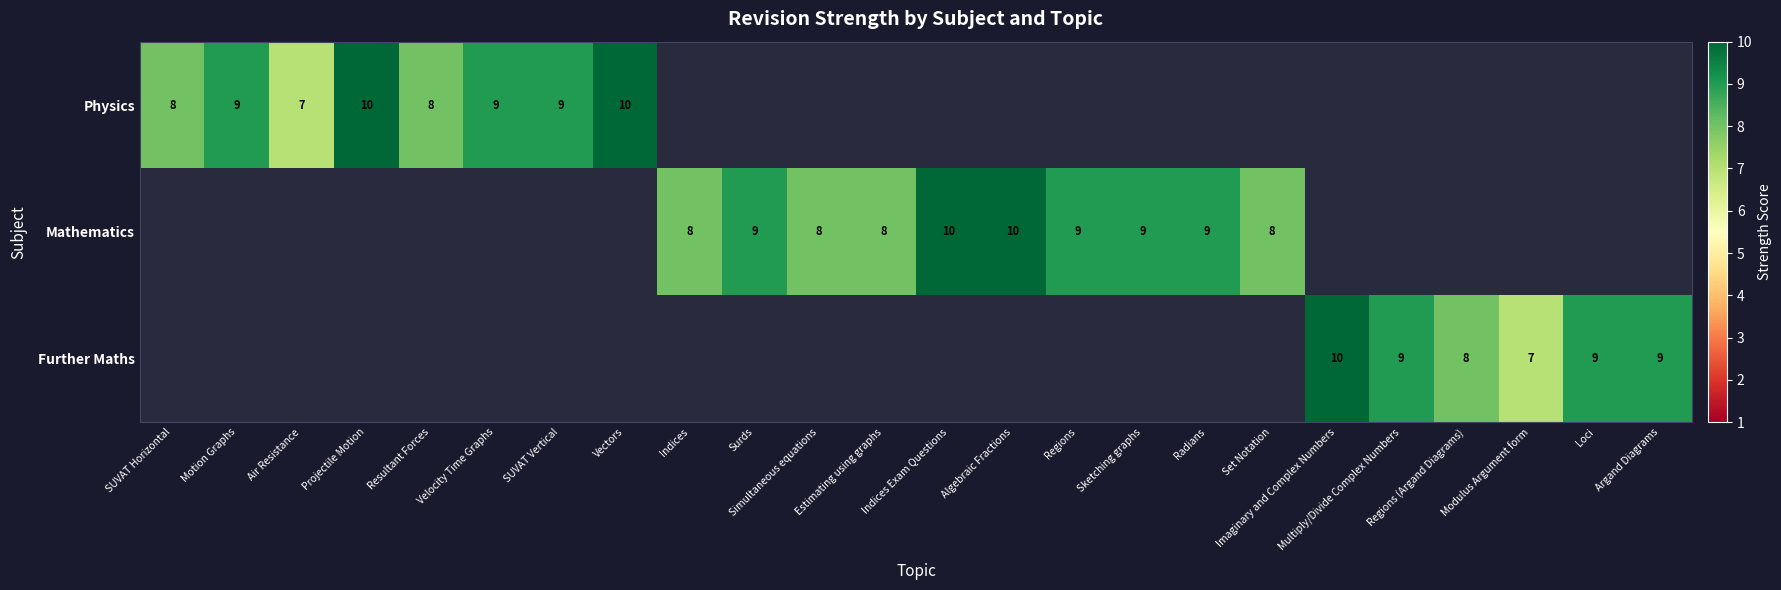

The value of Further Maths at Modulus Argument form is 7. True or false?

True